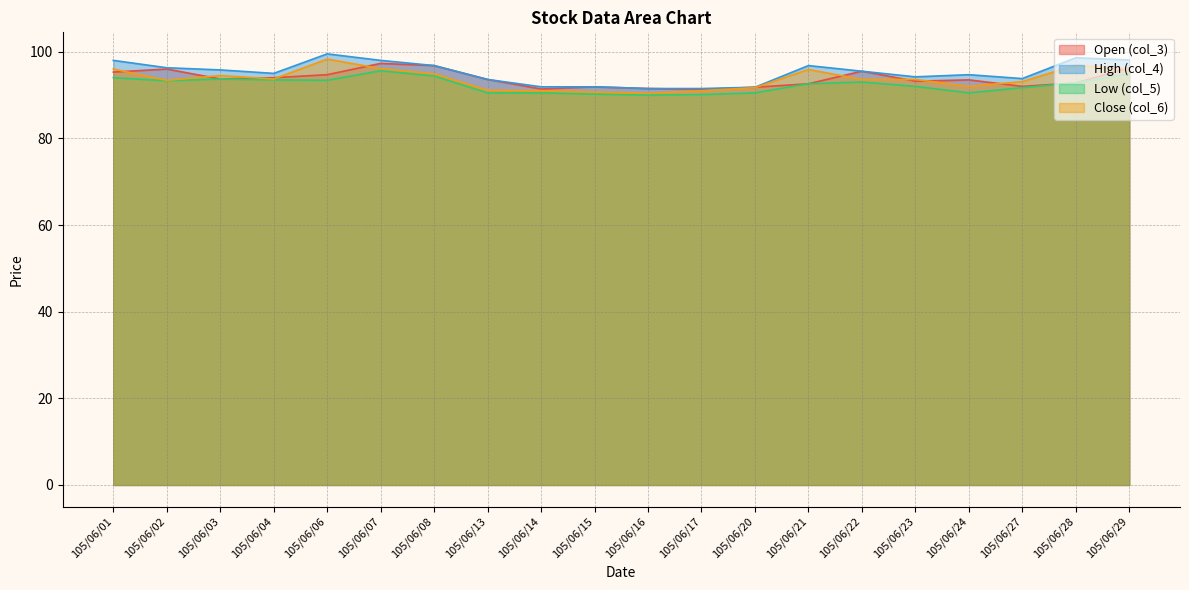

What is the average value of the col_3 series?

93.8